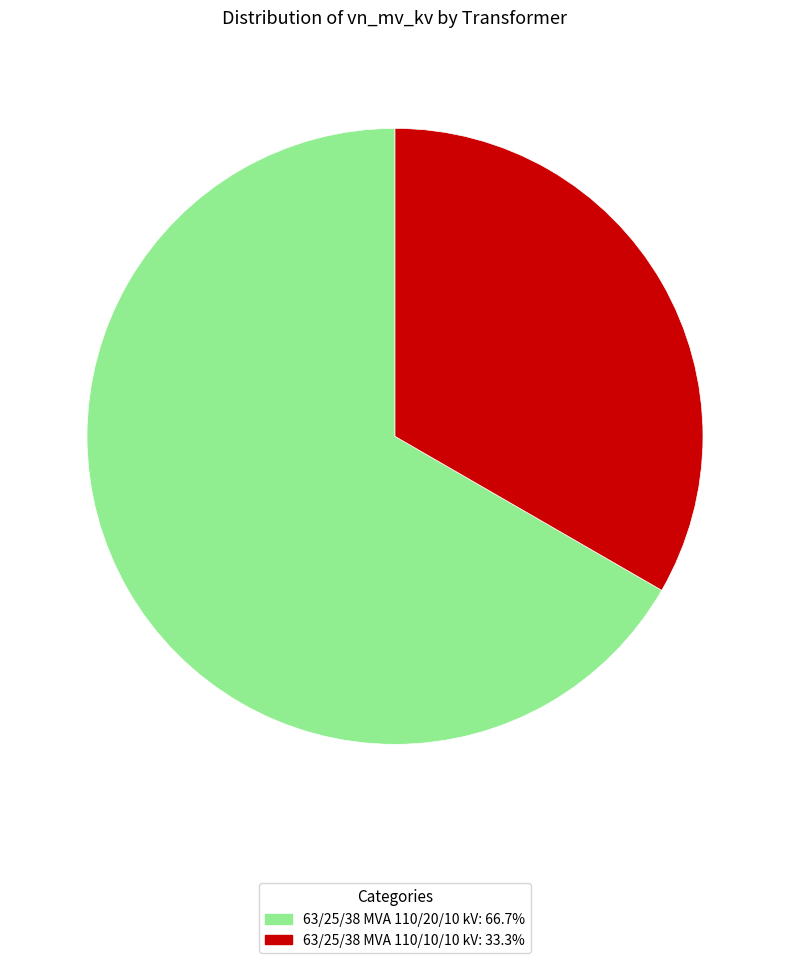

How many slices are in this pie chart?

2